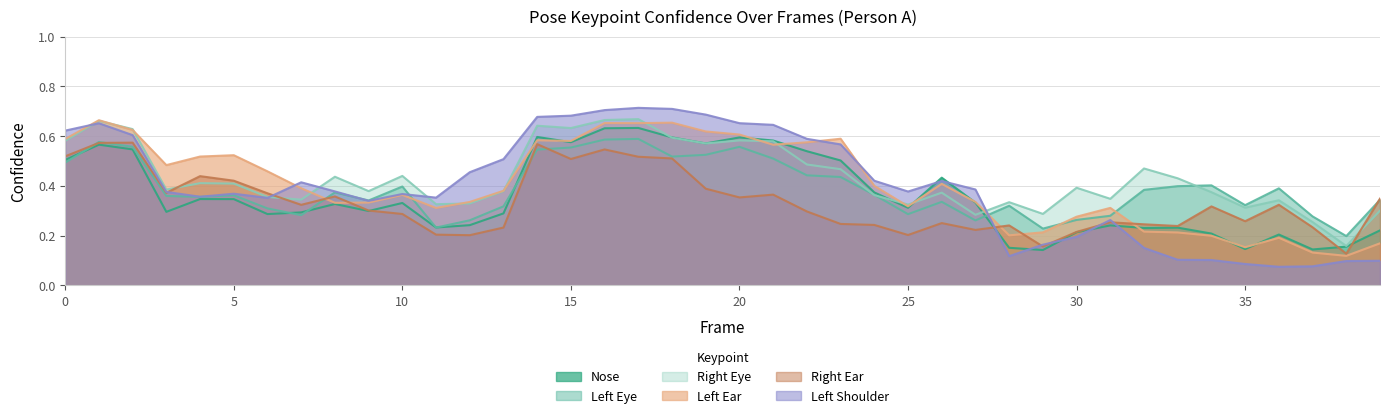

Which category has the highest value in the a_nose_confidence series?

17